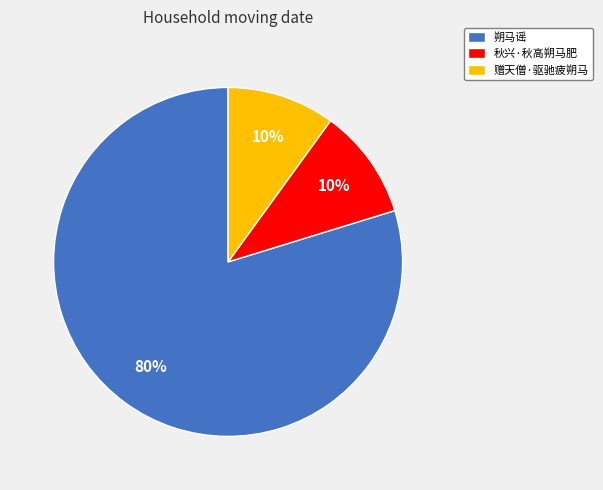

Approximately how many times larger is the value at 秋兴·秋高朔马肥 compared to 朔马谣?

0.1